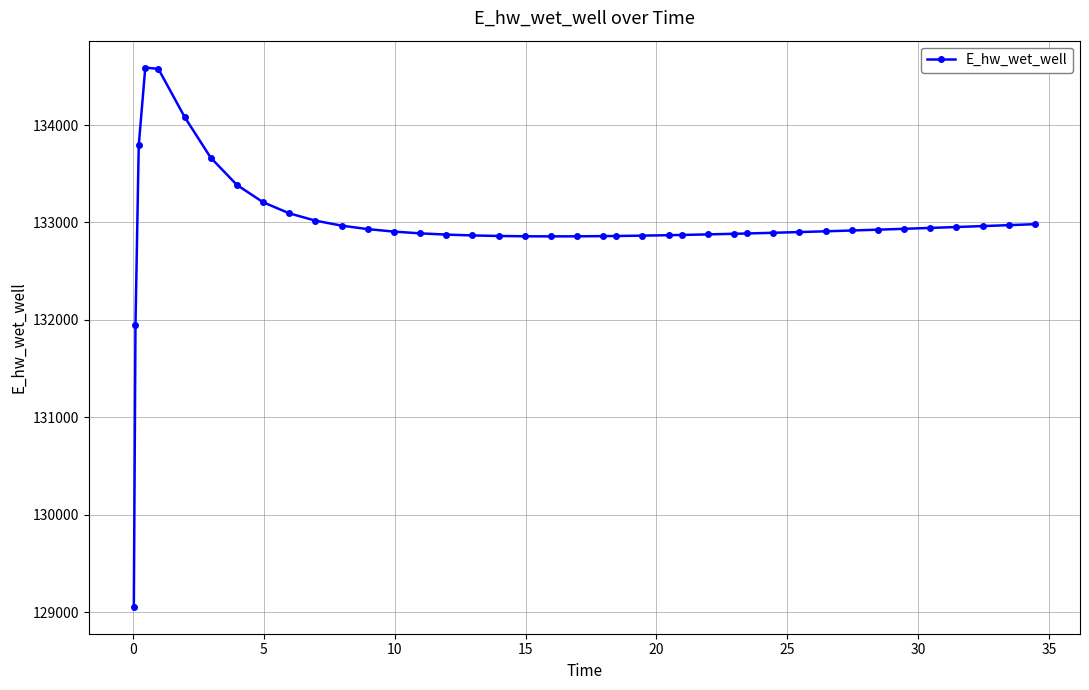

Count the number of data series in this chart.

1